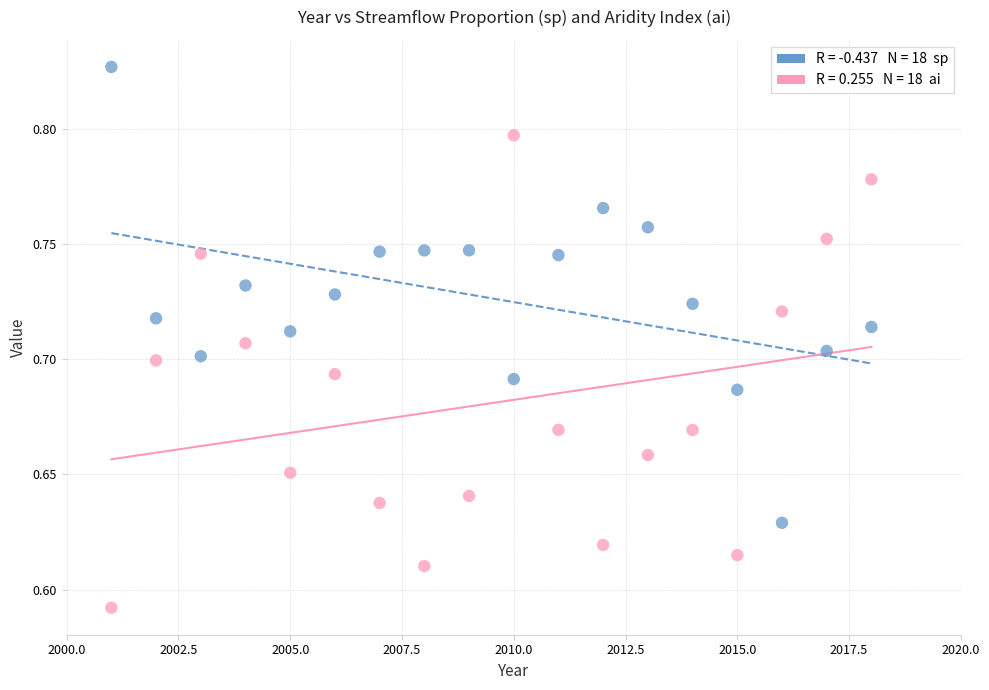

Across all data points, what is the range of X values (max minus min)?

17.0